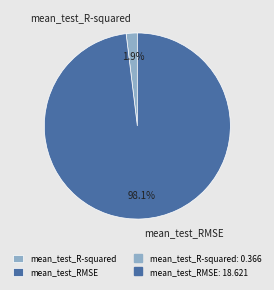

To the nearest percent, what portion does mean_test_RMSE represent?

98%